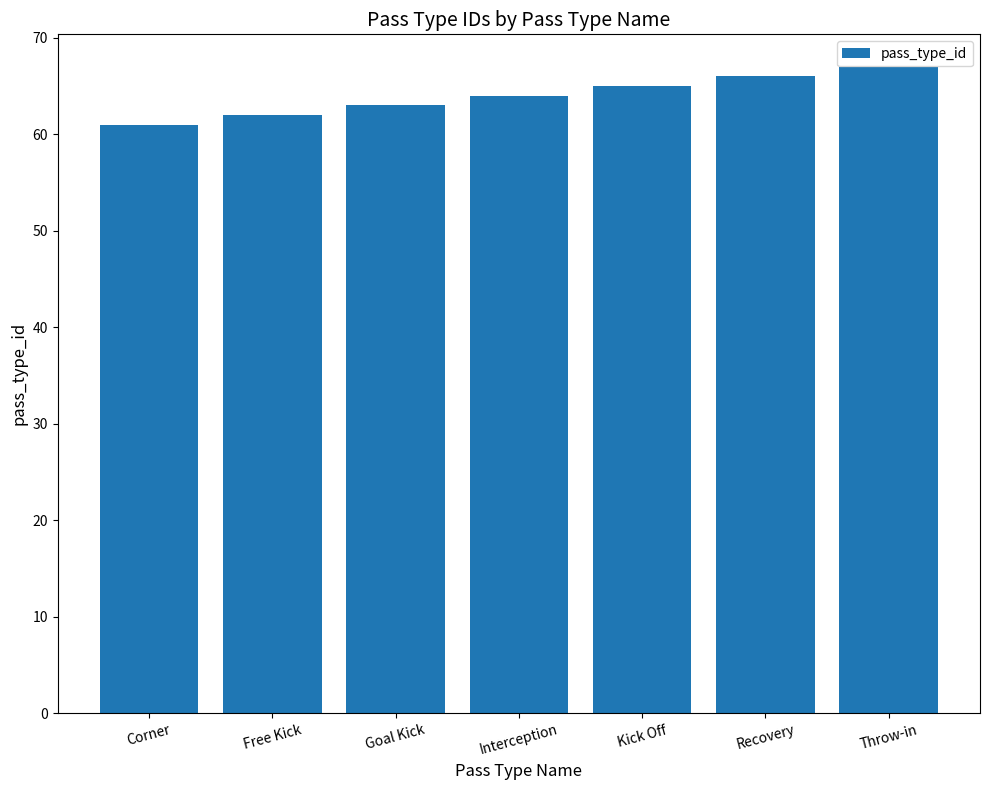

The value at Free Kick is 103. True or false?

False